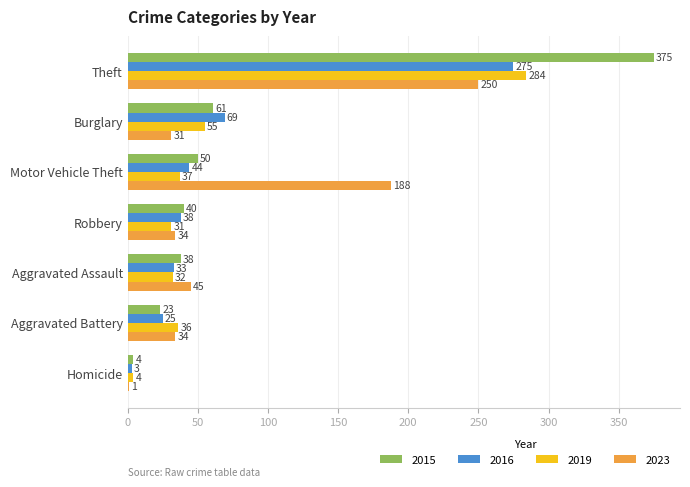

Which series has the largest total across all categories?

2015